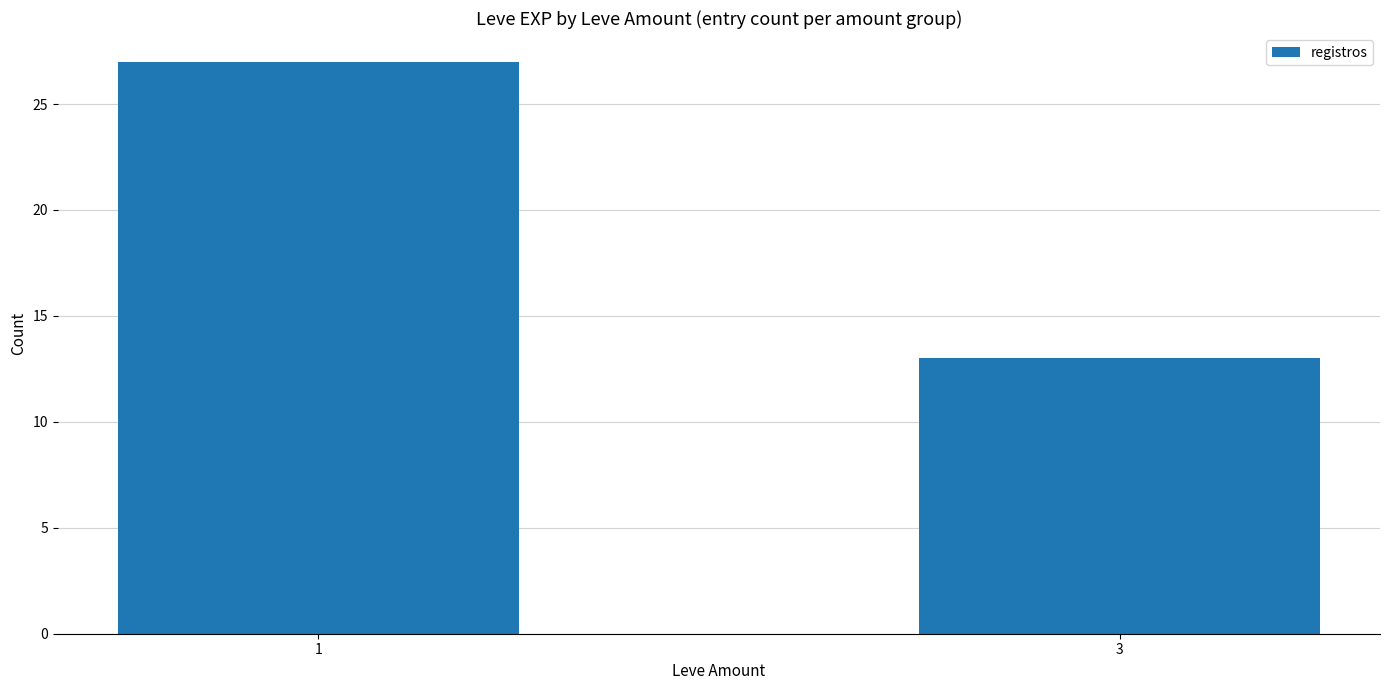

What is the average value?

20